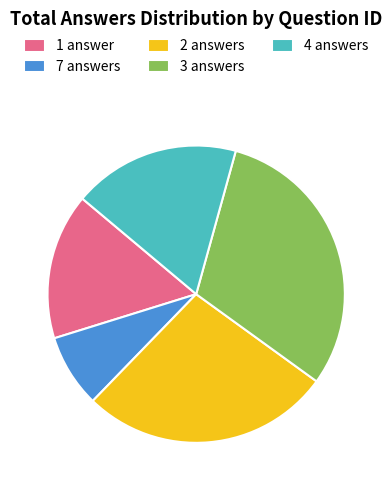

Approximately how many times larger is the value at 4 answers compared to 7 answers?

2.3